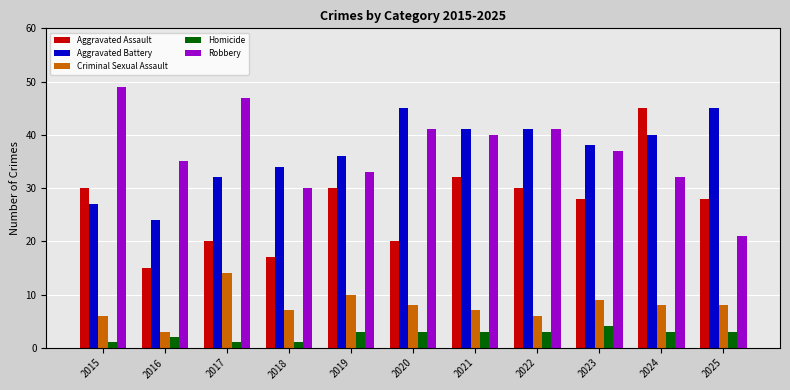

Does the chart contain stacked bars?

No